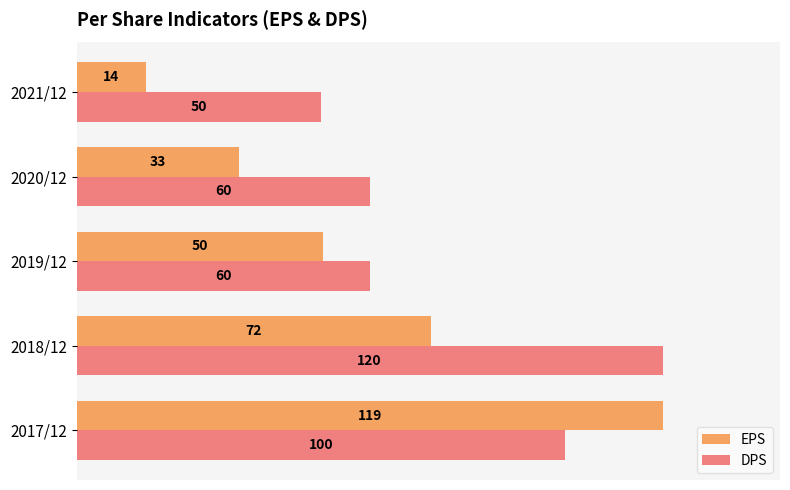

How many bars are there in total?

10